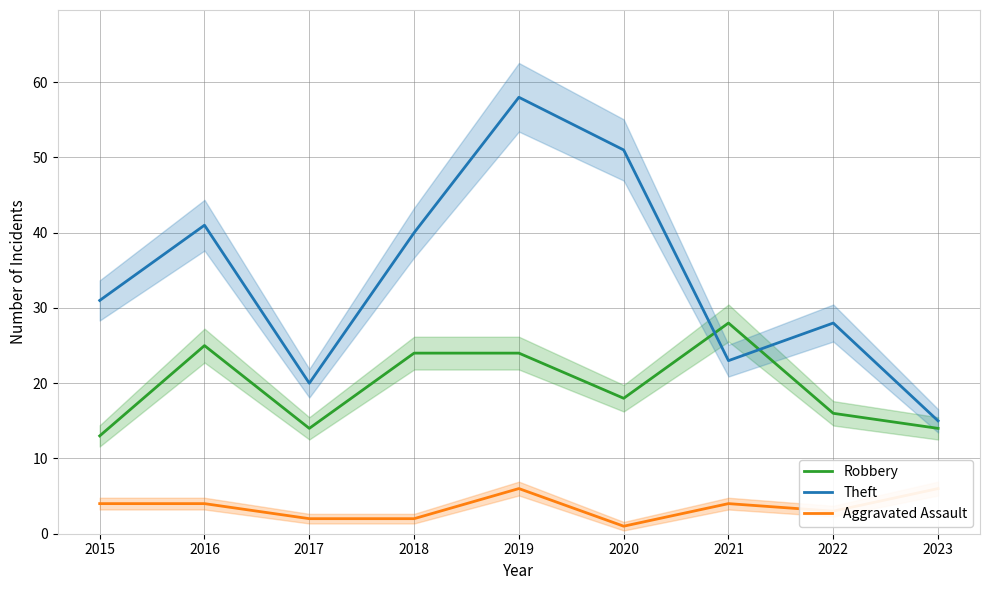

Which category has the highest value across all series?

2019